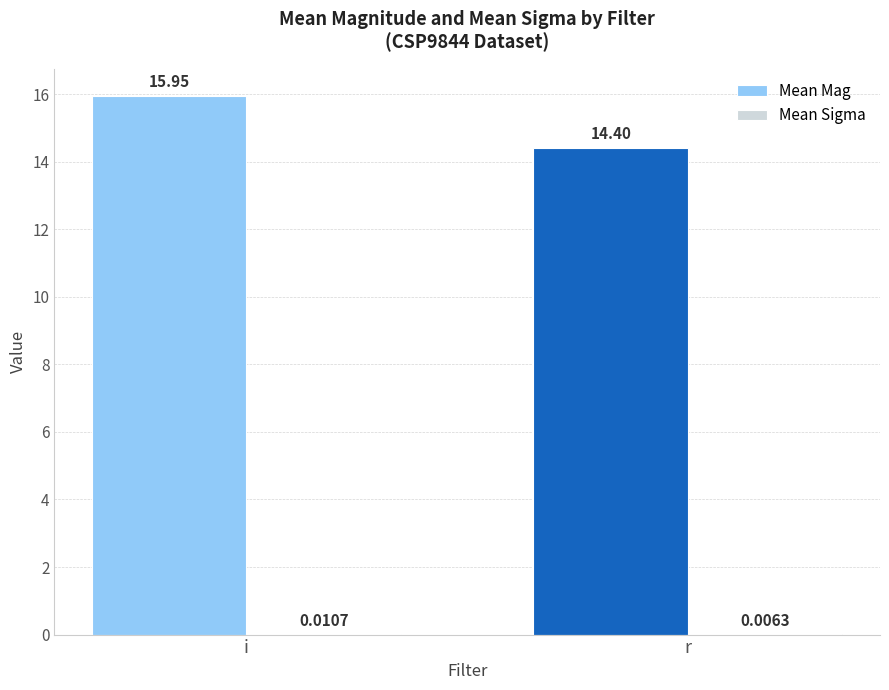

Which series has the largest total across all categories?

Mean Mag